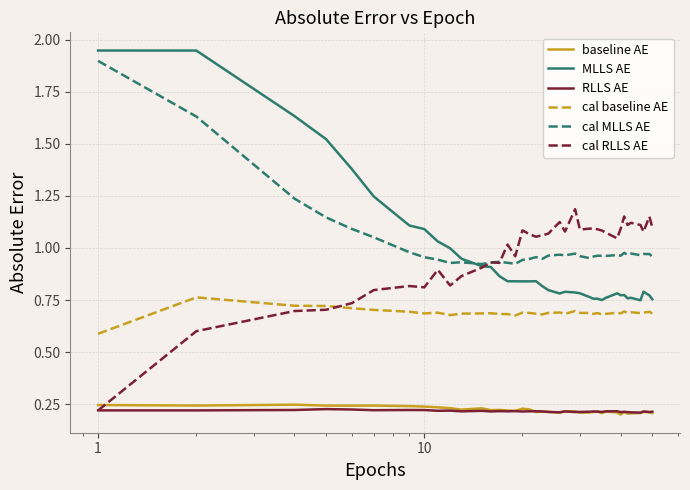

Which series has the widest spread of values?

MLLS AE